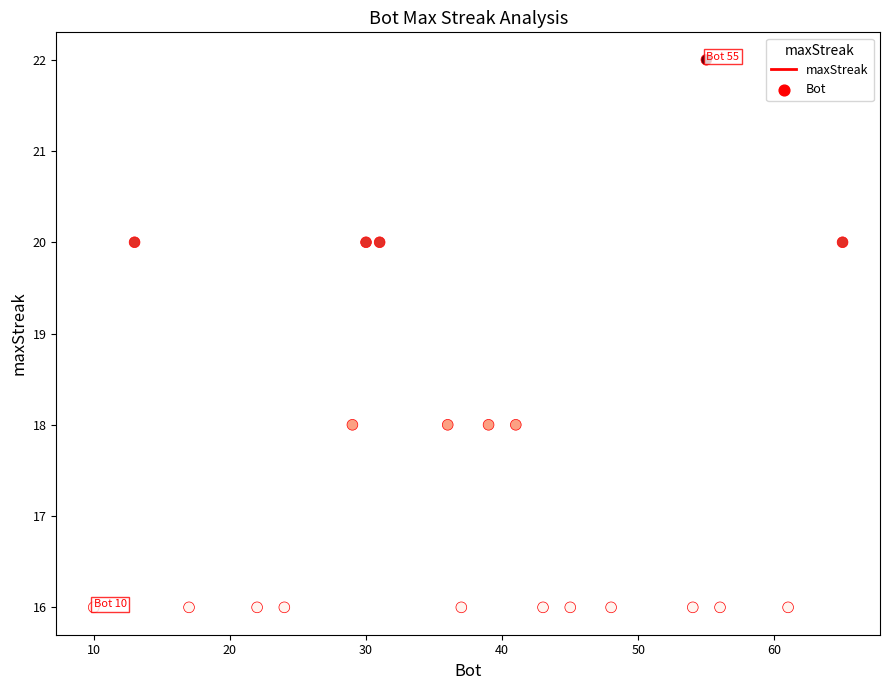

What is the range of X values (max minus min)?

55